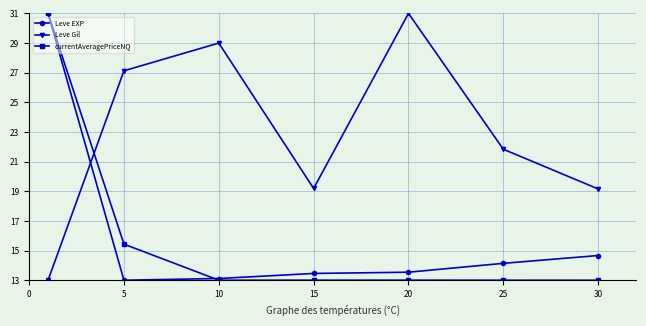

True or false: Leve EXP and currentAveragePriceNQ intersect in this chart.

True